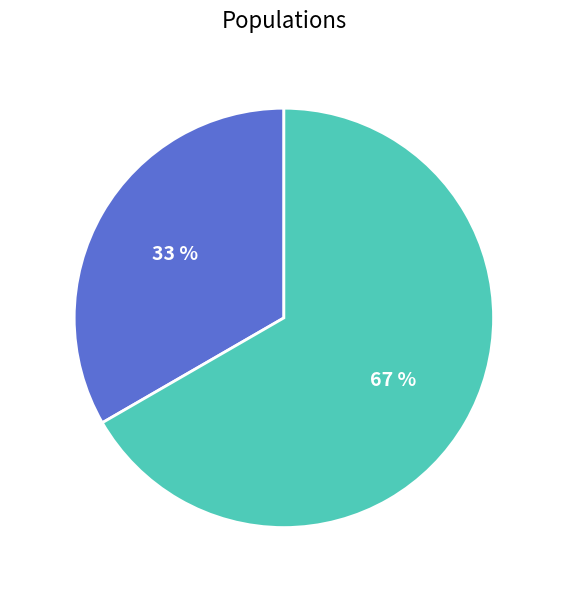

To the nearest percent, what percentage of the pie is F 15-49?

67%